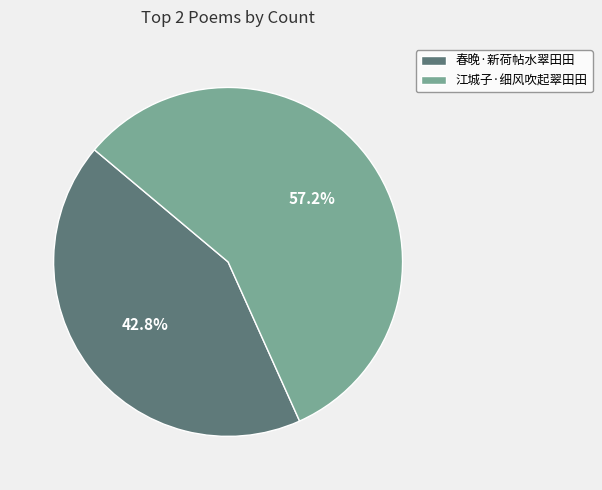

What percentage is the 江城子·细风吹起翠田田 slice, to the nearest percent?

57%